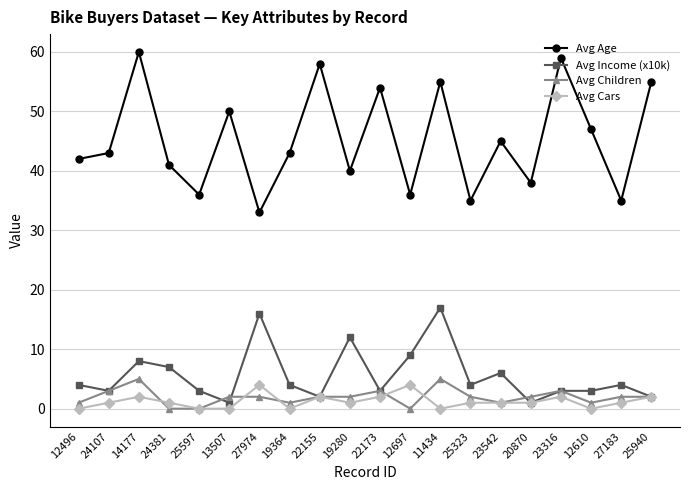

What is the value of the Avg Children point at the 14th from the left?

2